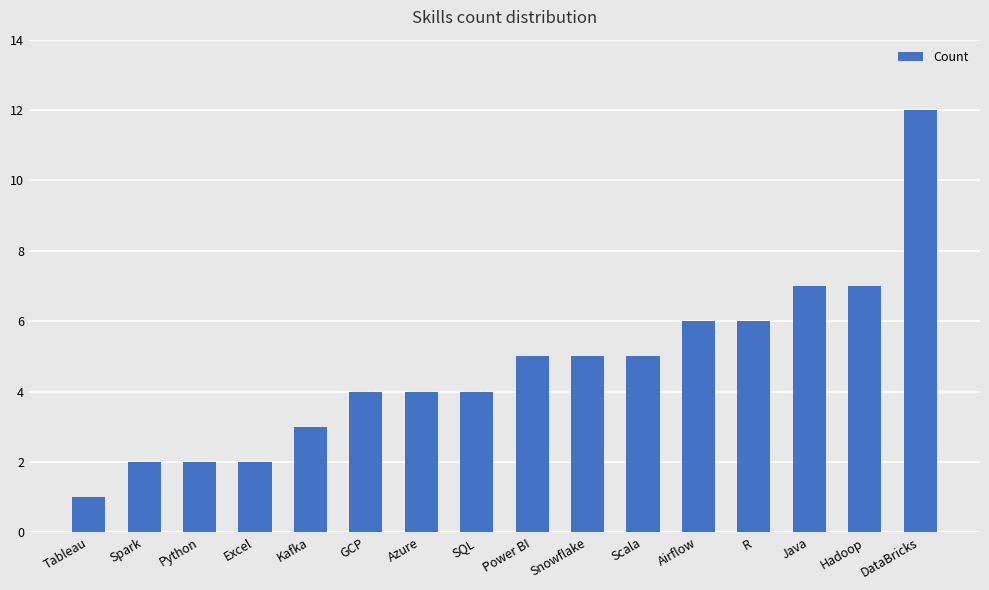

How many distinct data groups are displayed?

1